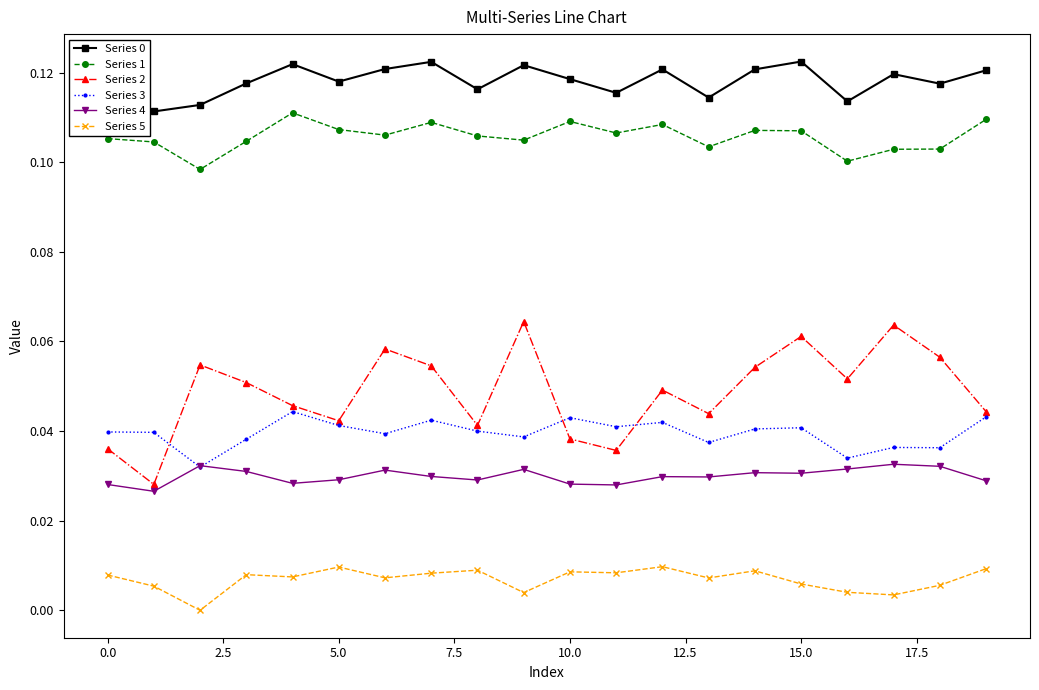

Which series has the largest range (max minus min)?

Series 2